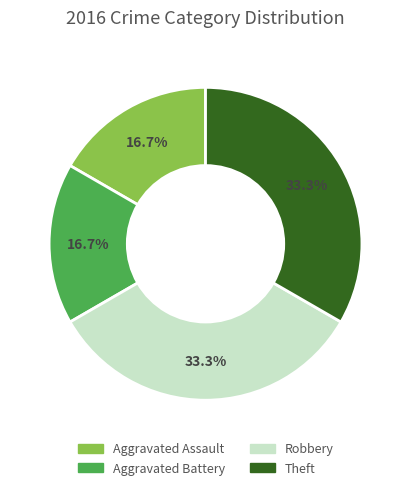

Approximately how many times larger is the value at Aggravated Battery compared to Theft?

0.5